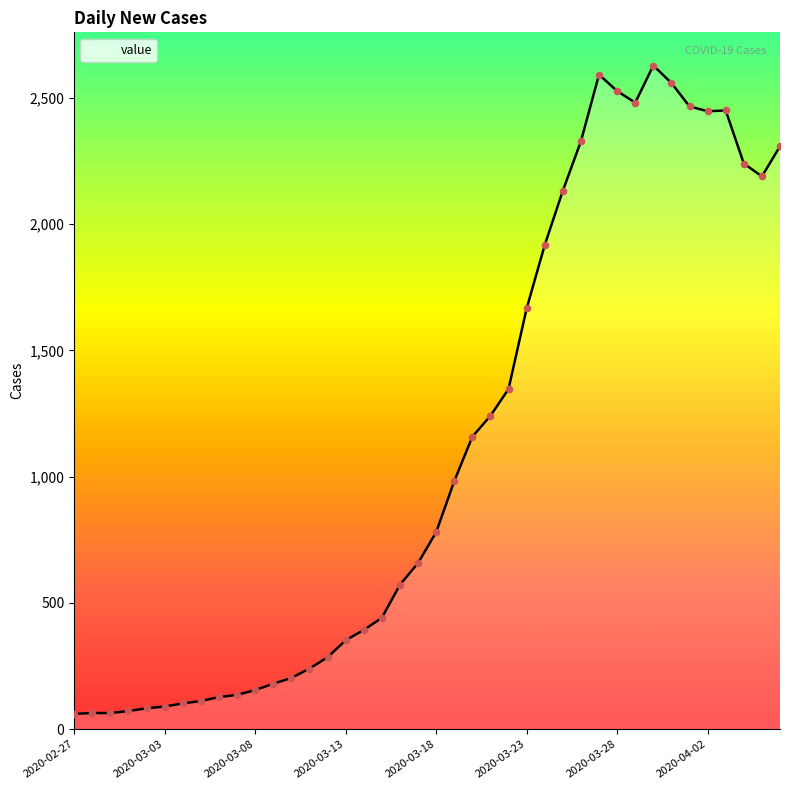

What is the minimum value shown in the chart?

61